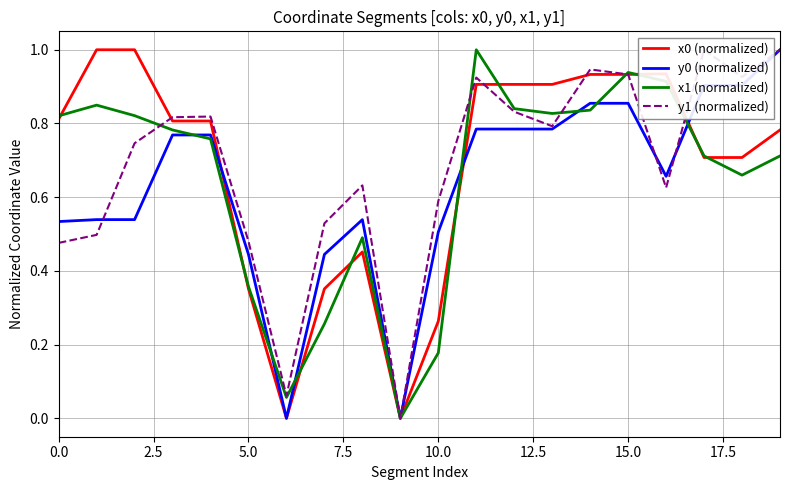

The y0 (normalized) series shows 0.8 at 0.0. True or false?

False